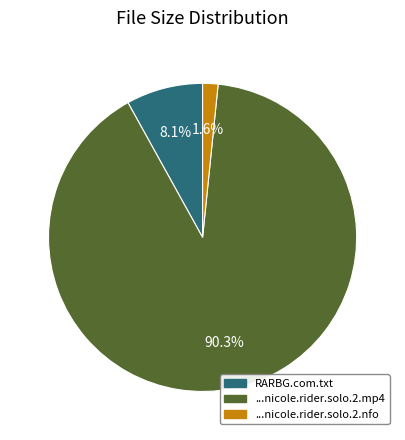

Does any single category account for the majority?

Yes